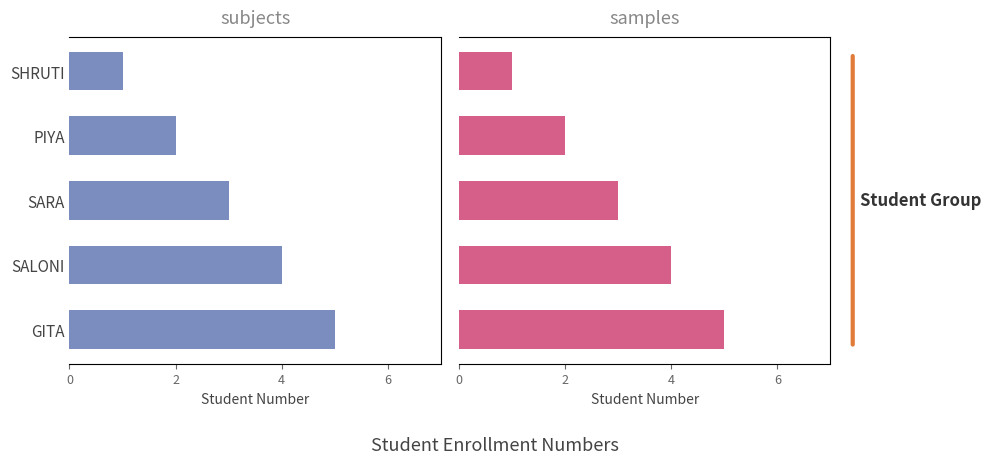

How many values are between 2 and 4?

3